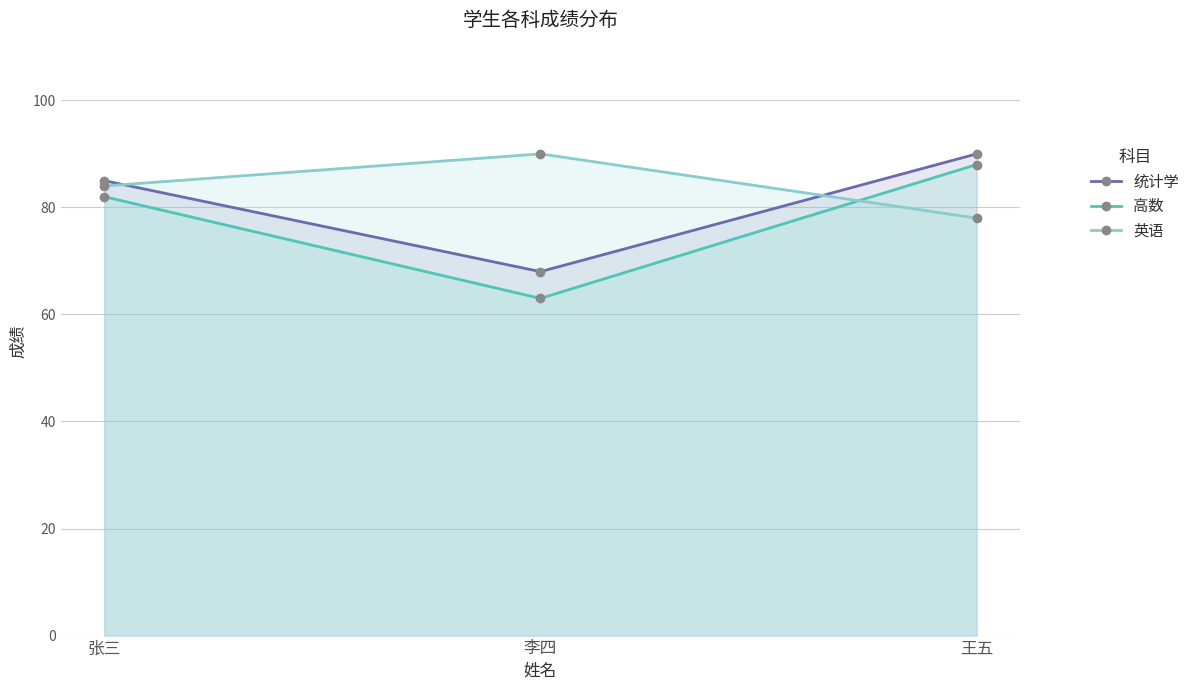

Which category has the highest value in the 英语 series?

李四